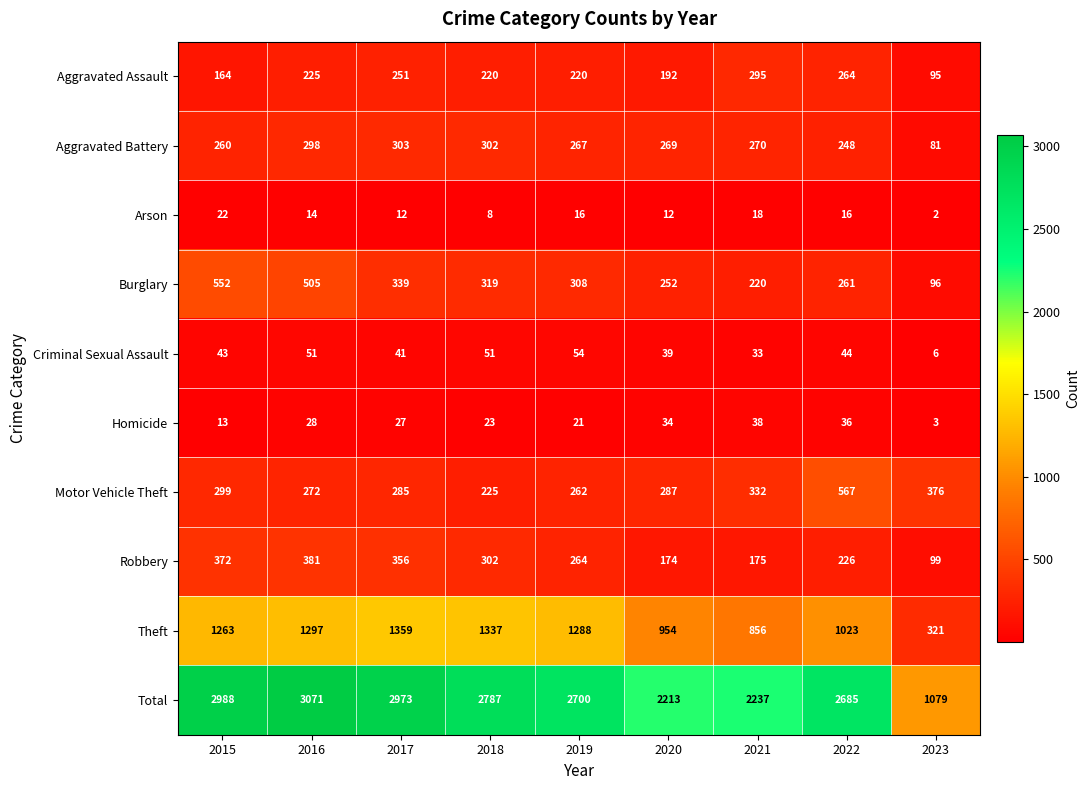

Which series has the largest total across all categories?

Total